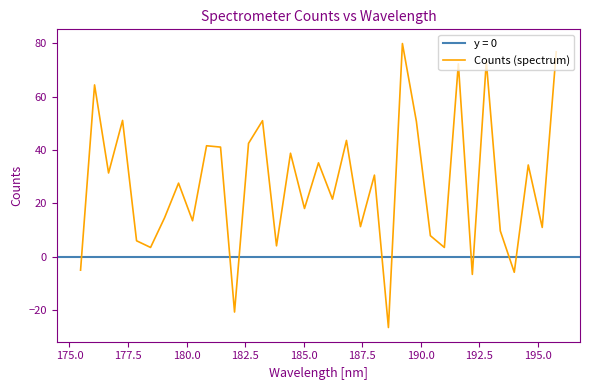

What is the maximum value for Counts (spectrum)?

79.9